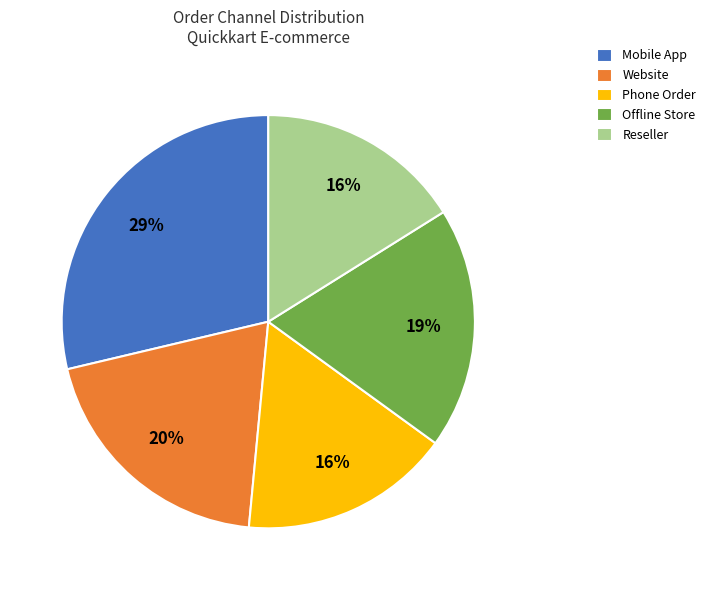

To the nearest percent, what percentage of the pie is Phone Order?

16%